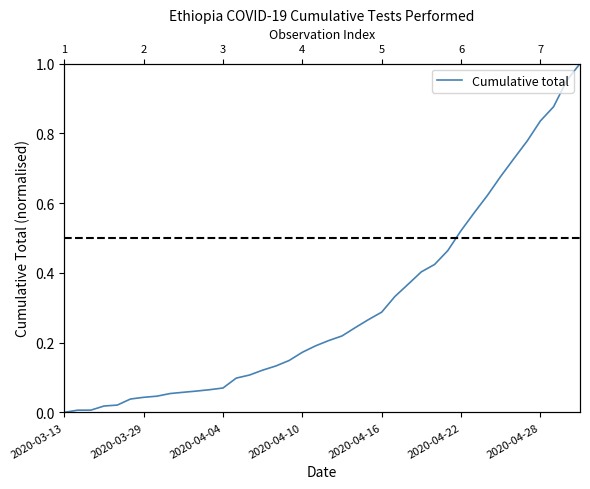

Which has a higher value, 14 or 21?

21